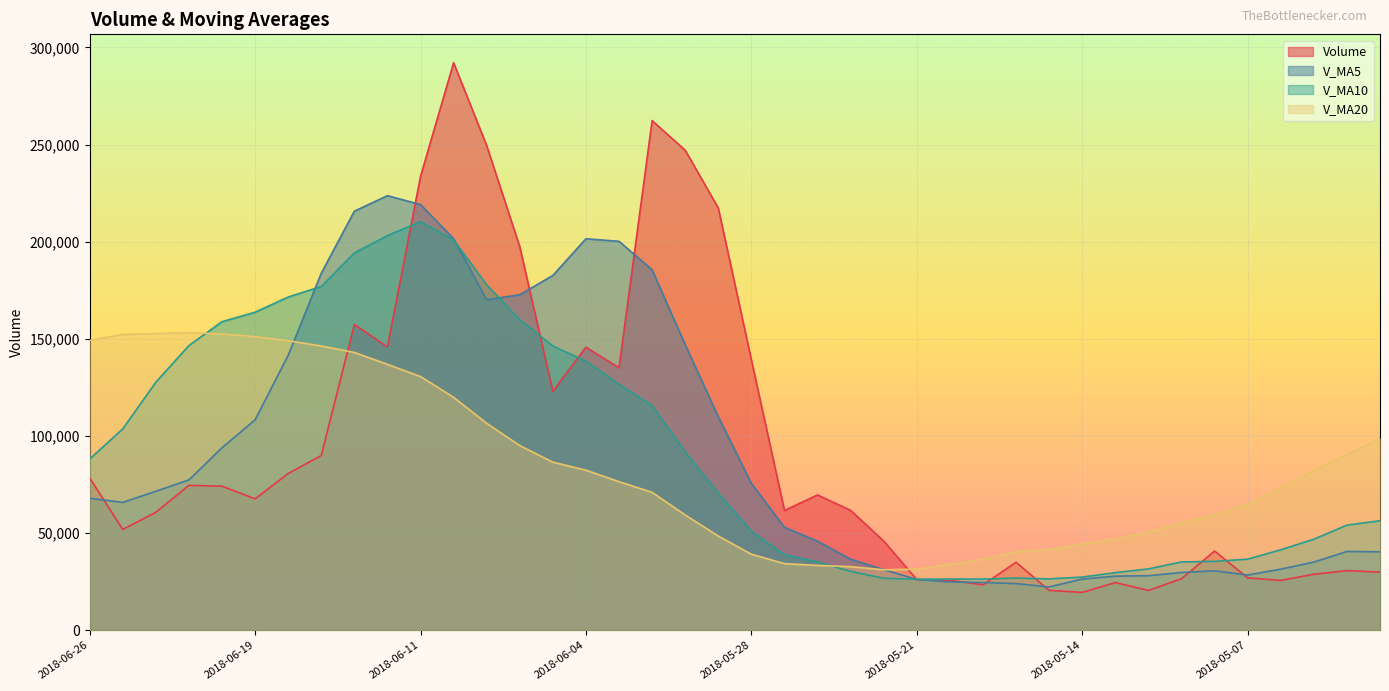

Between 2018-05-10 and 2018-04-27, which is larger?

2018-04-27